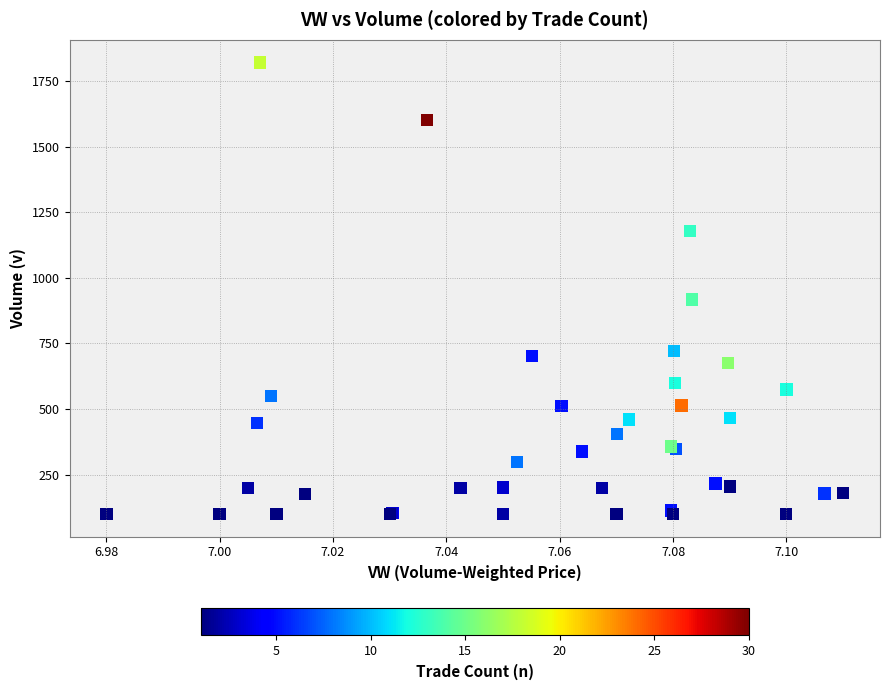

What Y value in the scatter plot is closest to 960?

917